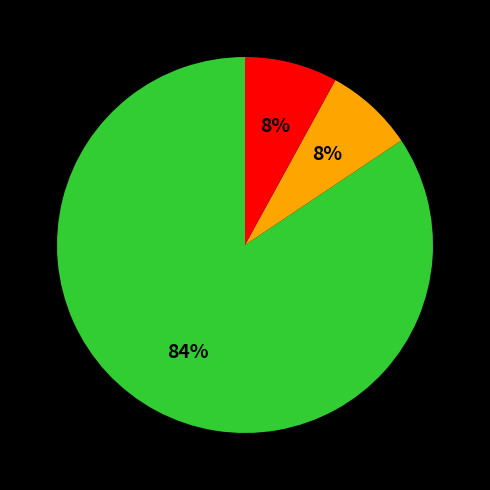

To the nearest percent, what is the average slice percentage?

33%